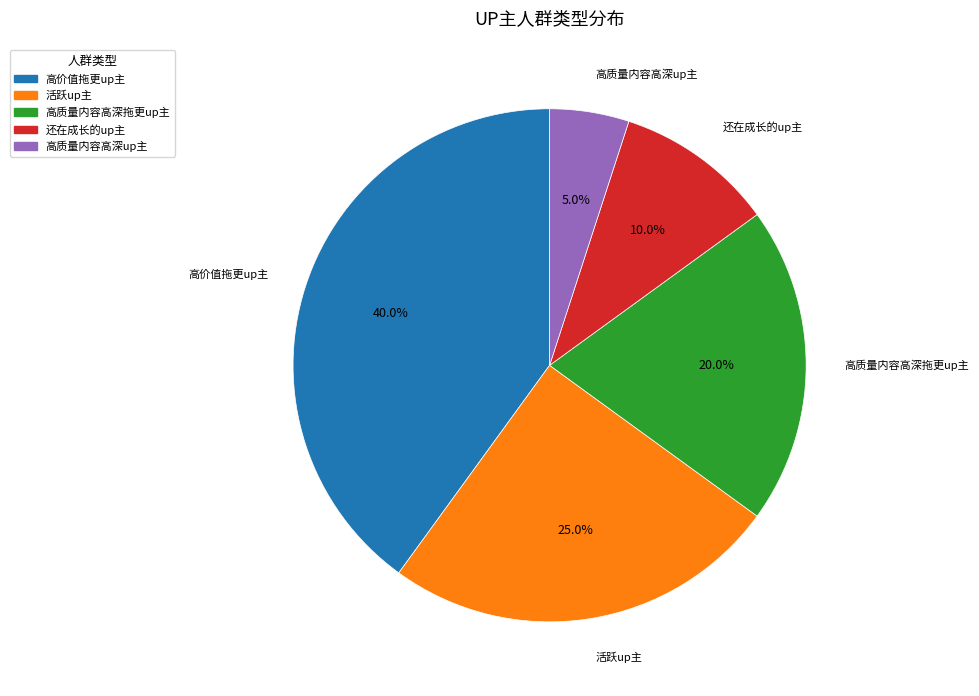

The 高价值拖更up主 slice represents 40% of the pie. True or false?

True